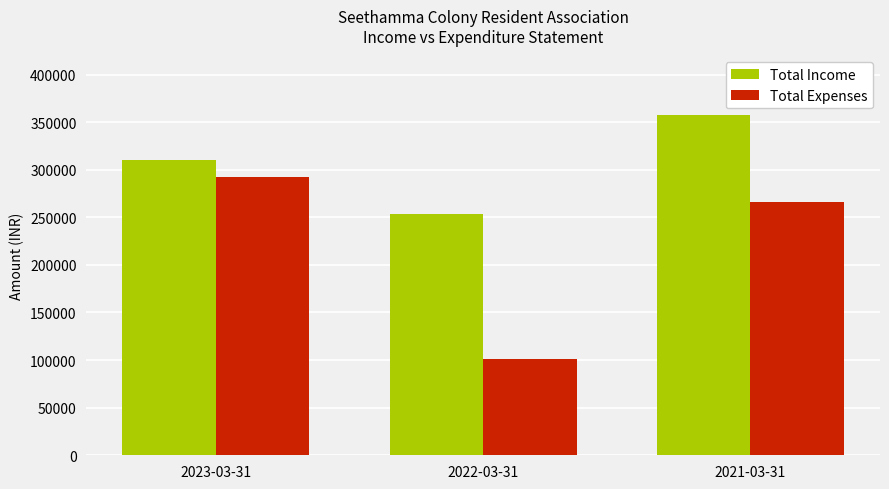

What is the label of the 1st bar from the right?

2021-03-31